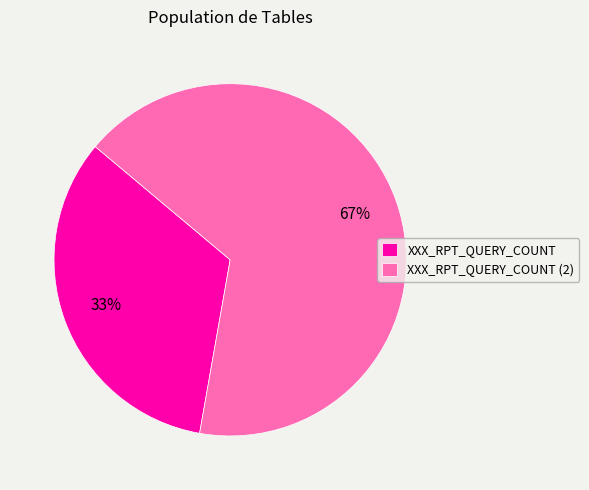

Is the sum of XXX_RPT_QUERY_COUNT and XXX_RPT_QUERY_COUNT (2) greater than half?

Yes